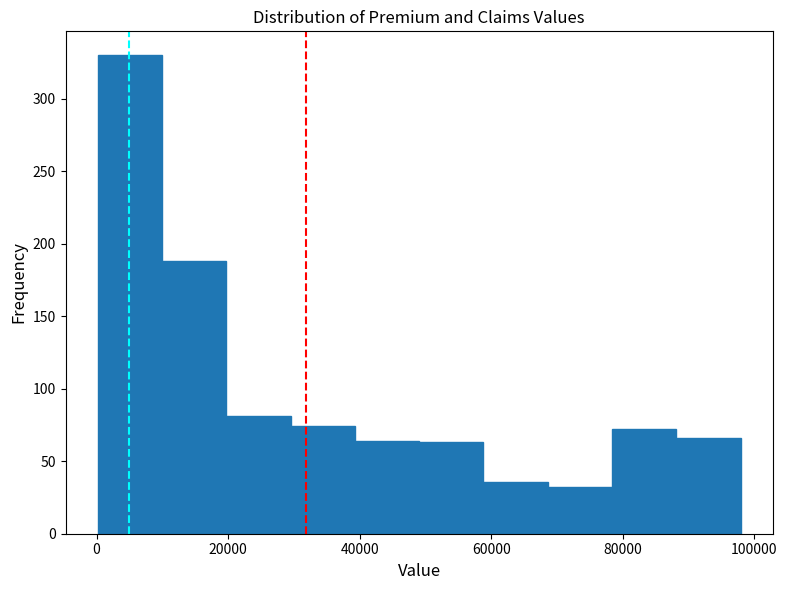

Reading left to right, transcribe this chart: for each bar, give the range it covers on the x-axis and its height. Neither the bar edges nor the heights are printed on the chart, so give them approximately, as read against the axes.

0 to 10000: 330
10000 to 20000: 190
20000 to 30000: 80
30000 to 40000: 75
40000 to 50000: 65
50000 to 58000: 65
58000 to 68000: 35
68000 to 78000: 30
78000 to 88000: 70
88000 to 98000: 65